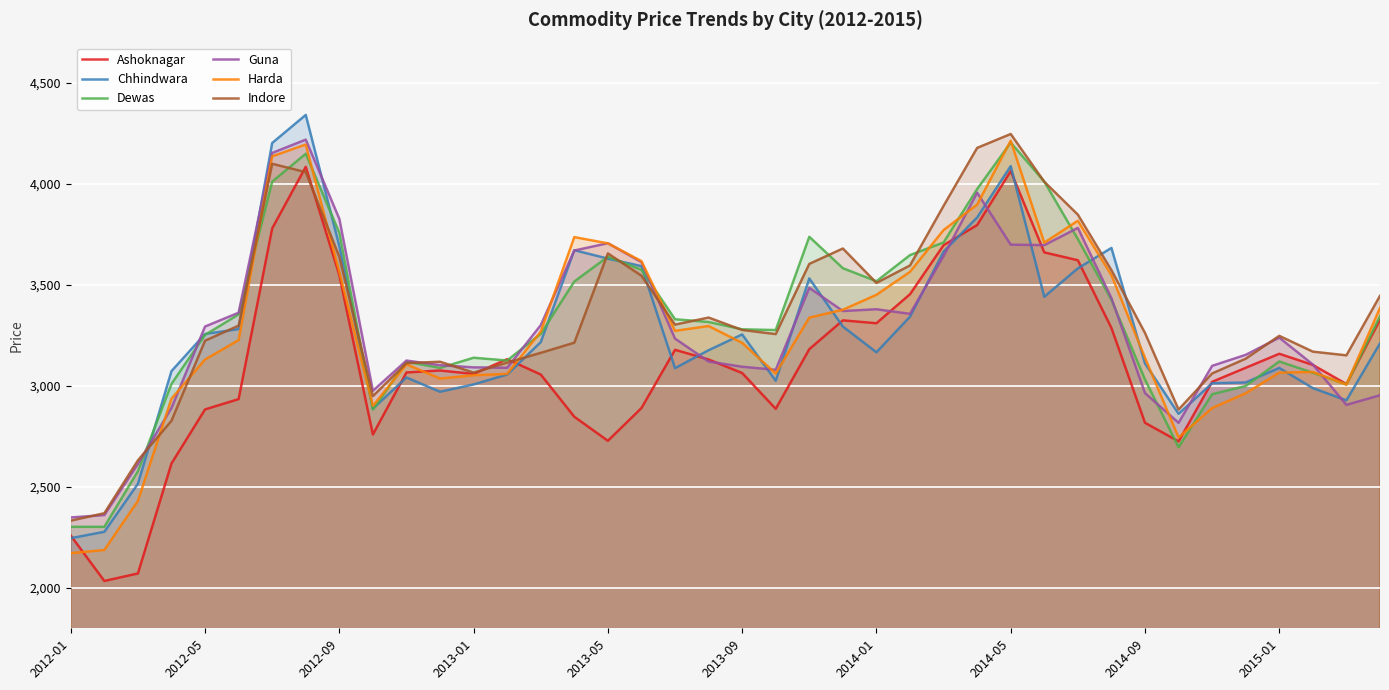

What is the greatest value displayed?

4341.9